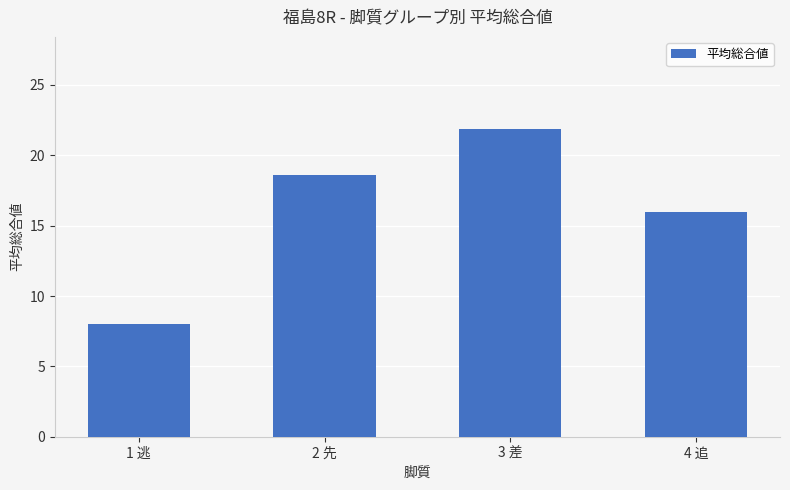

Which label corresponds to the largest value in the chart?

3 差